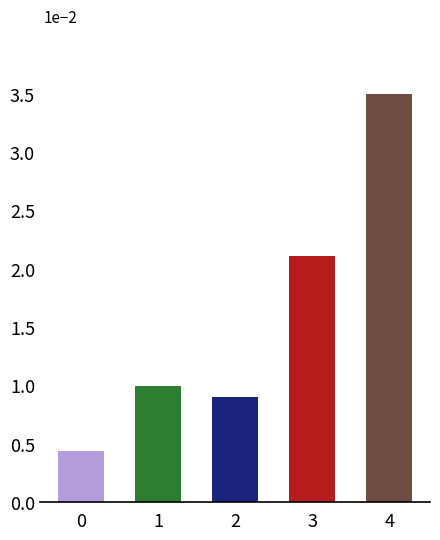

Does the chart contain any negative values?

No